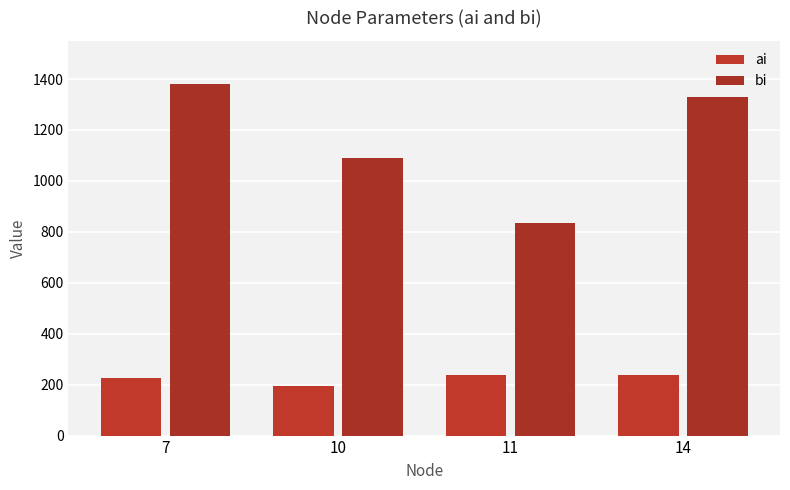

Is it true that bi equals 1089 at 10?

True